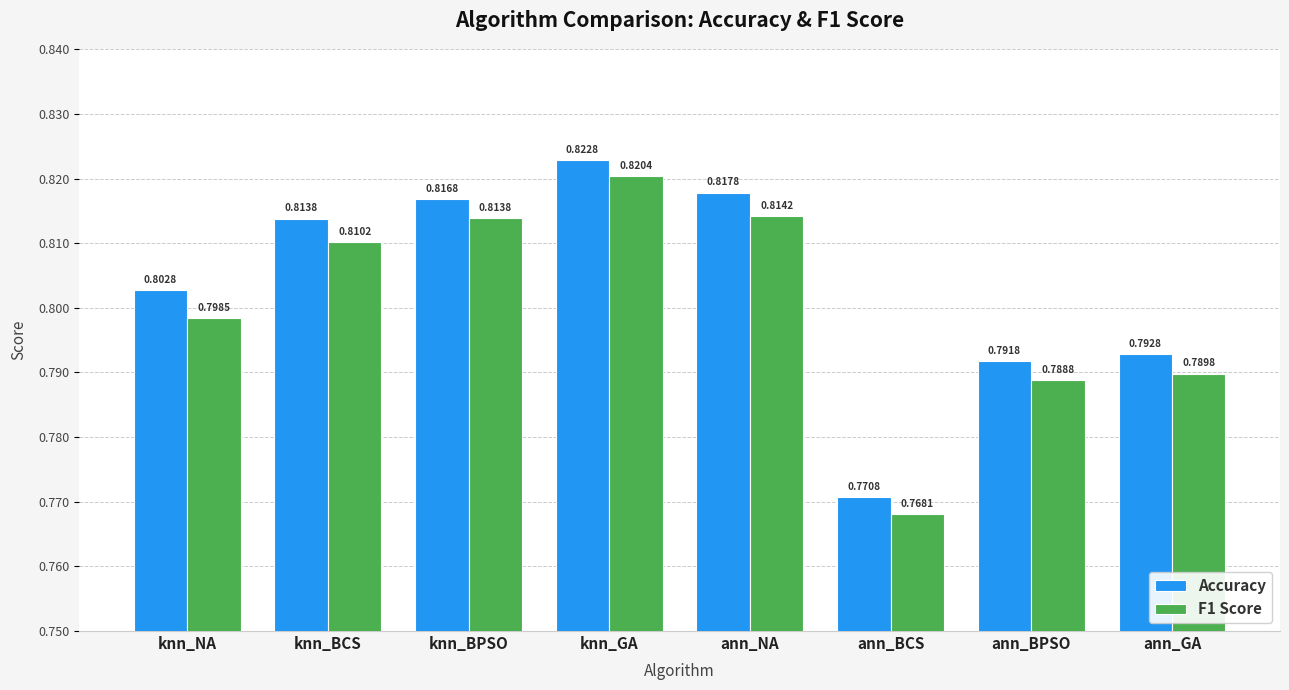

What is the total value across all series at knn_GA?

1.6